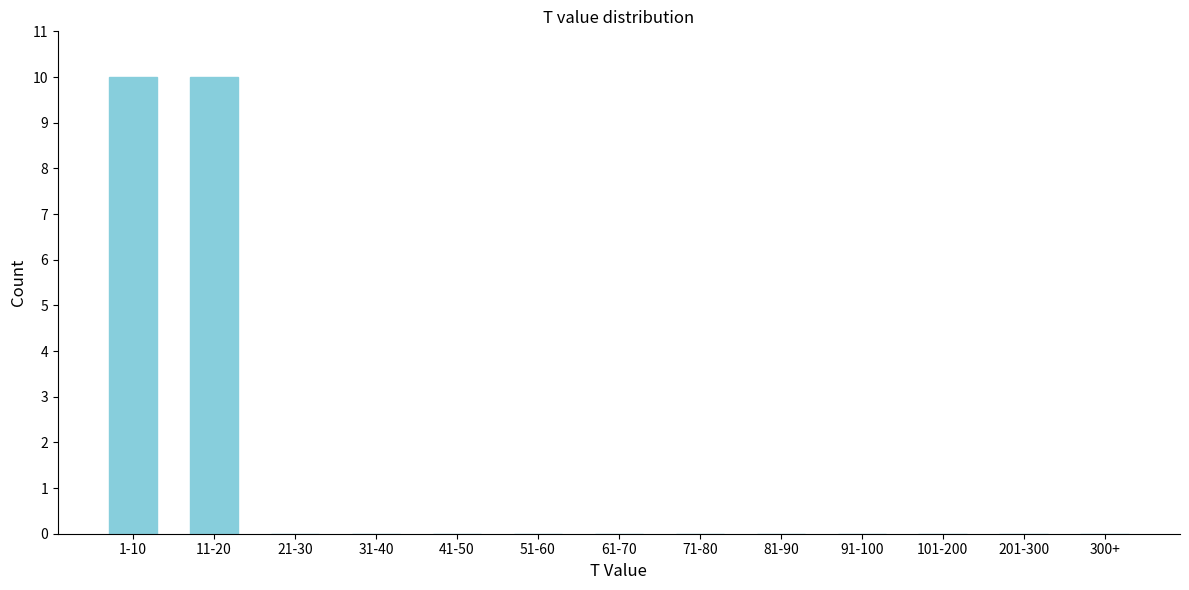

Reading left to right, what are all the values shown in this chart?

1-10=10	11-20=10	21-30=0	31-40=0	41-50=0	51-60=0	61-70=0	71-80=0	81-90=0	91-100=0	101-200=0	201-300=0	300+=0